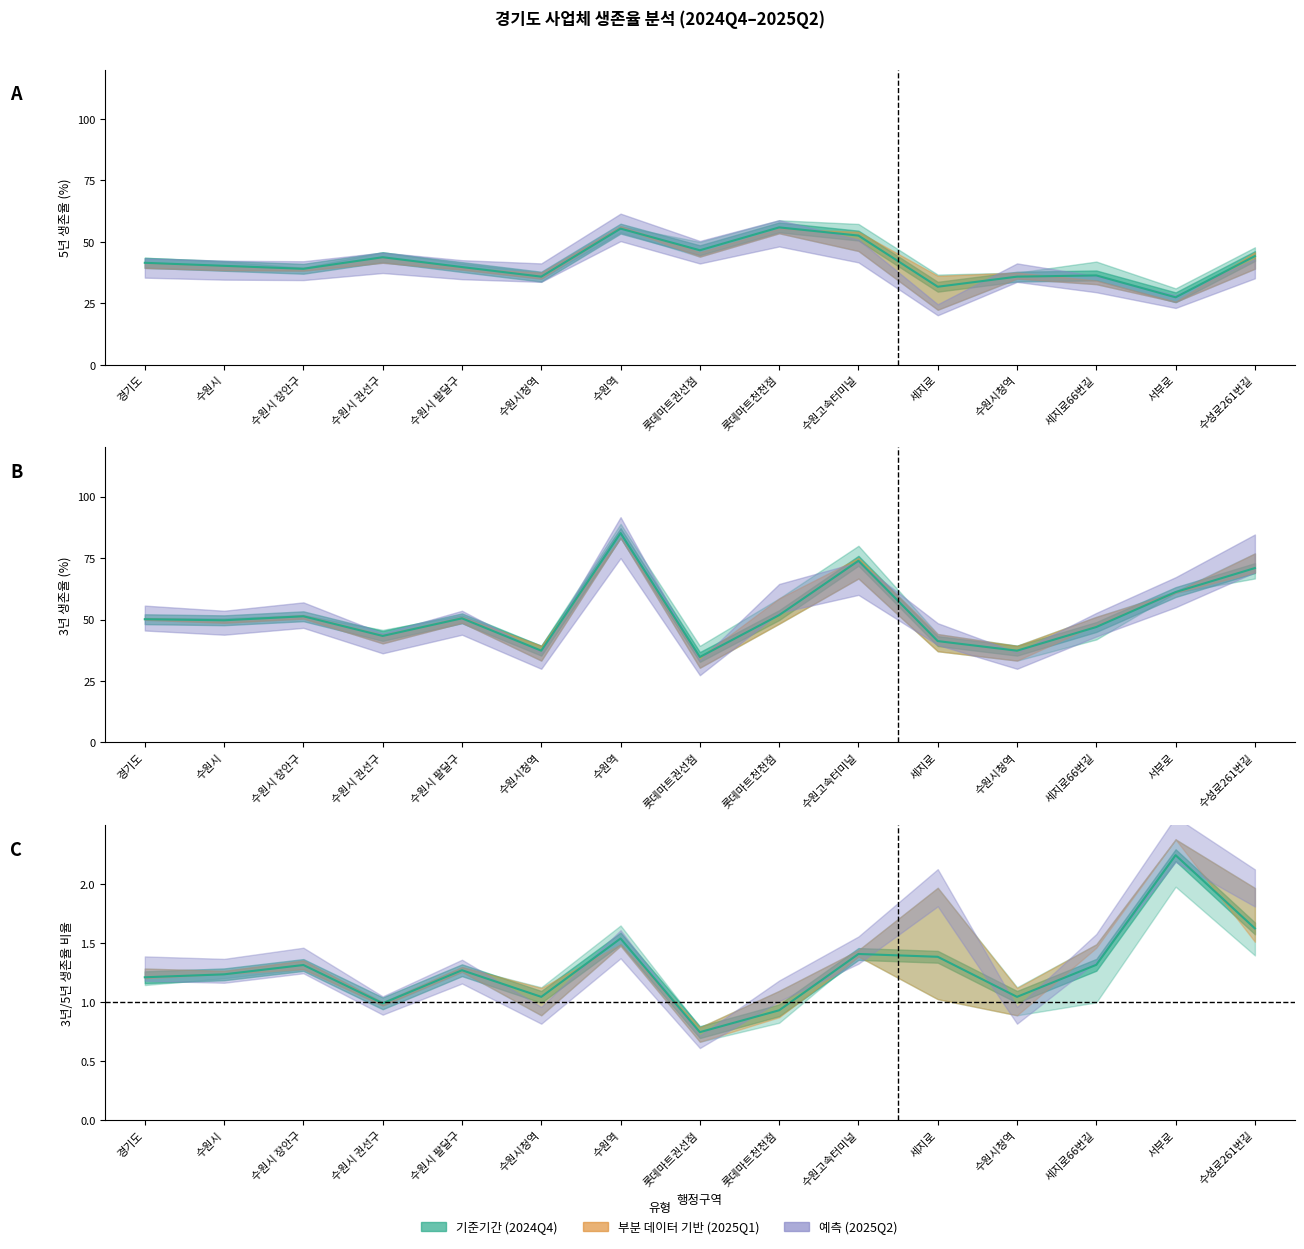

How many data points in 2025년1분기 5년 생존율 are less than 40?

7